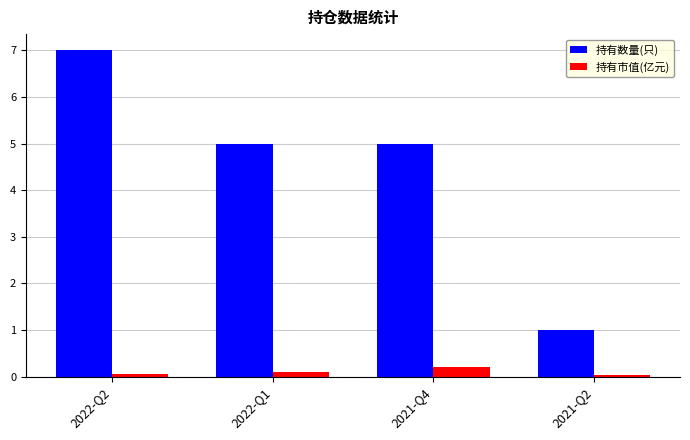

At which label does 持有数量(只) reach its peak?

2022-Q2